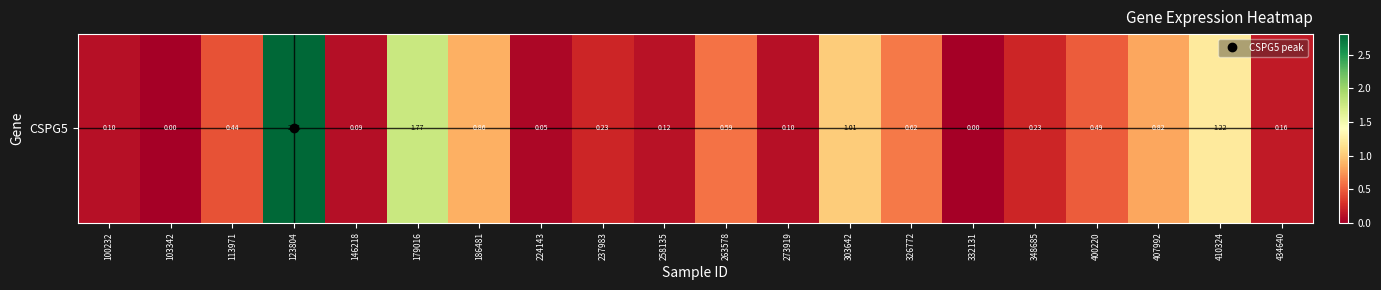

Which label corresponds to the largest value in the chart?

123804